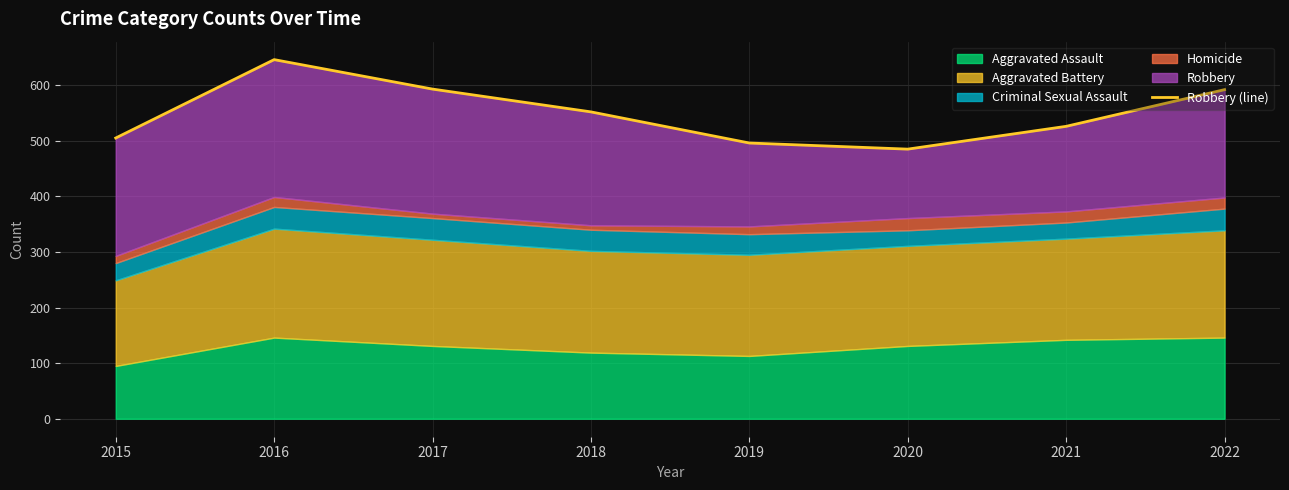

Rank the categories by value from lowest to highest.

2020, 2019, 2015, 2021, 2018, 2022, 2017, 2016